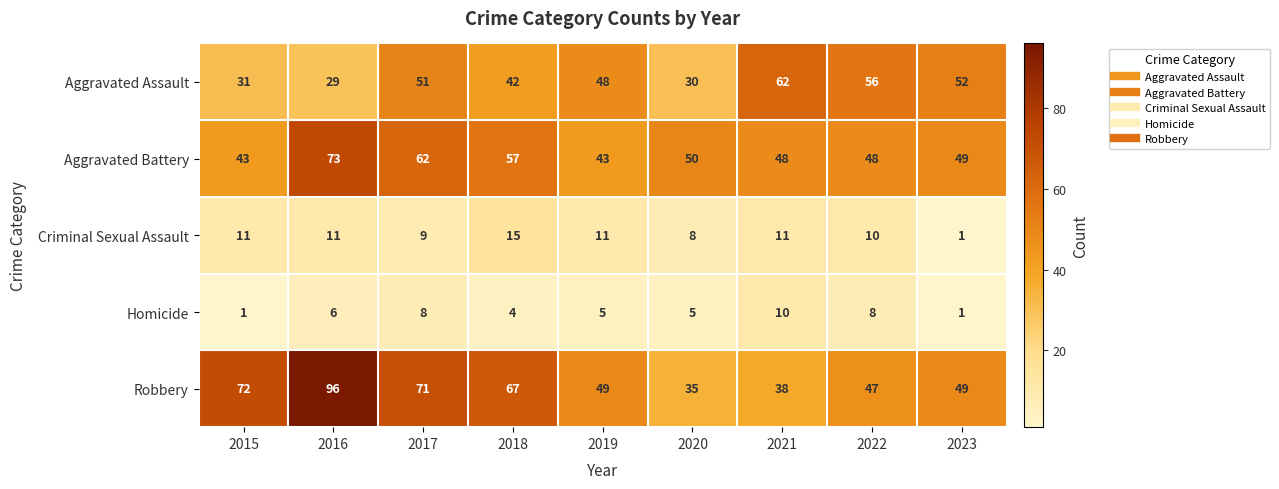

What is the difference between the highest and lowest values at 2016?

90